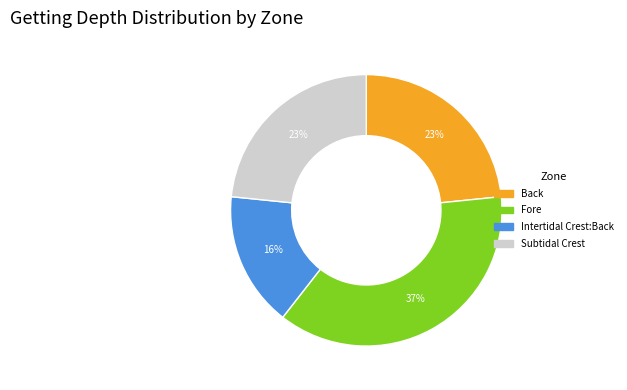

How many segments does this pie chart have?

4